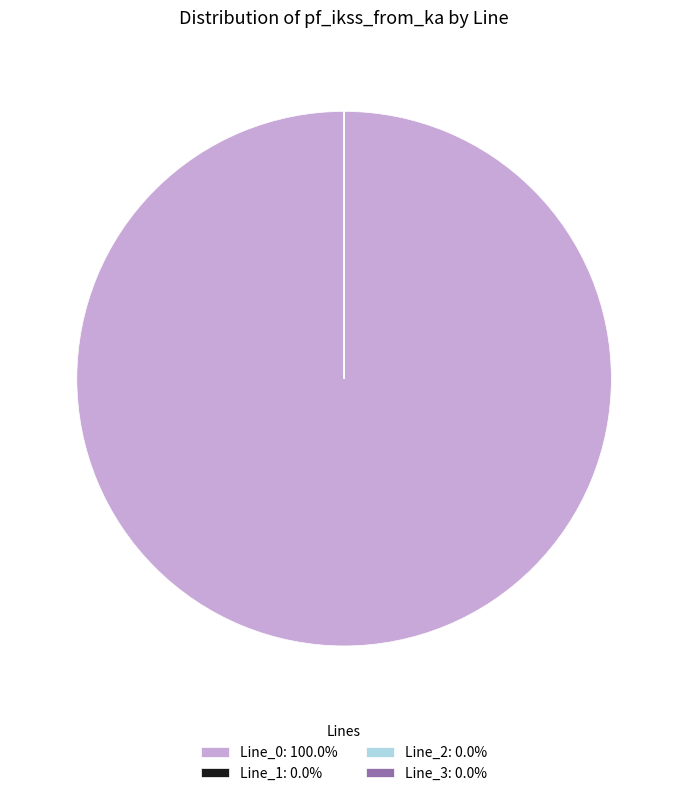

Does Line_0: 100.0% represent more than half of the total?

Yes